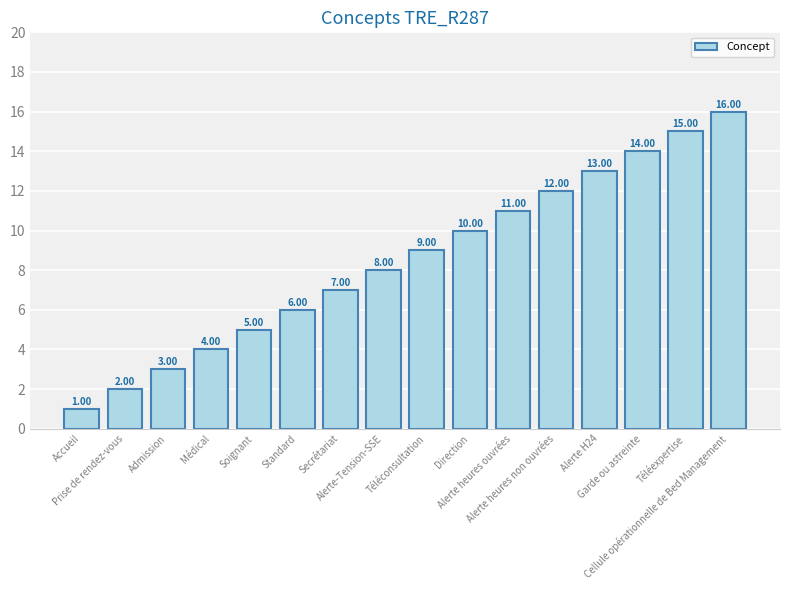

At which category does the chart reach its minimum across all series?

Accueil